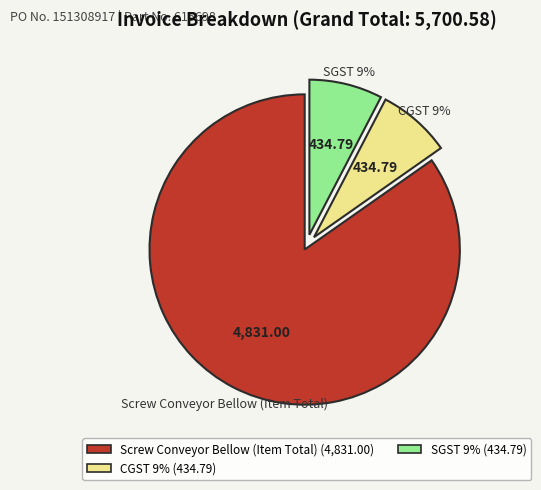

To the nearest percent, what is the difference between the largest and smallest slice percentages?

77%